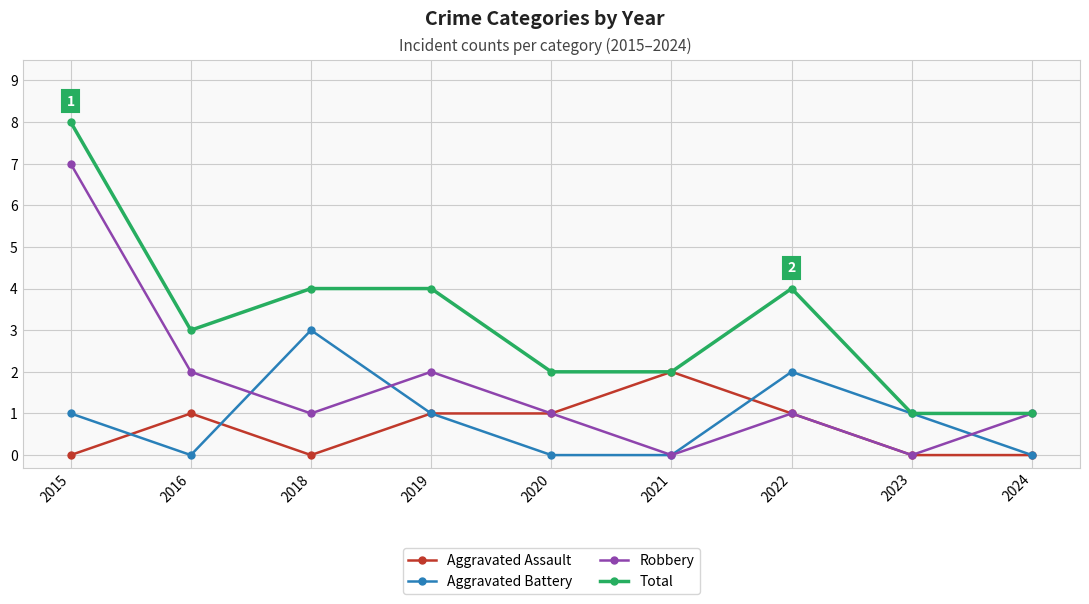

The value of Total at 2024 is 1. True or false?

True